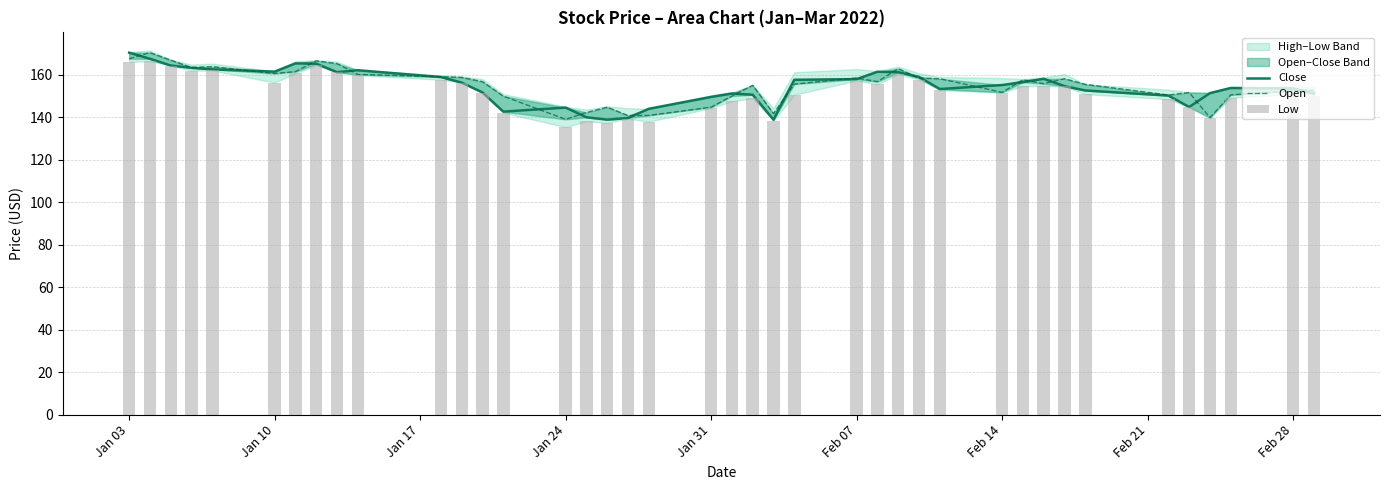

True or false: Open has a value of 251.2 at Feb 07.

False